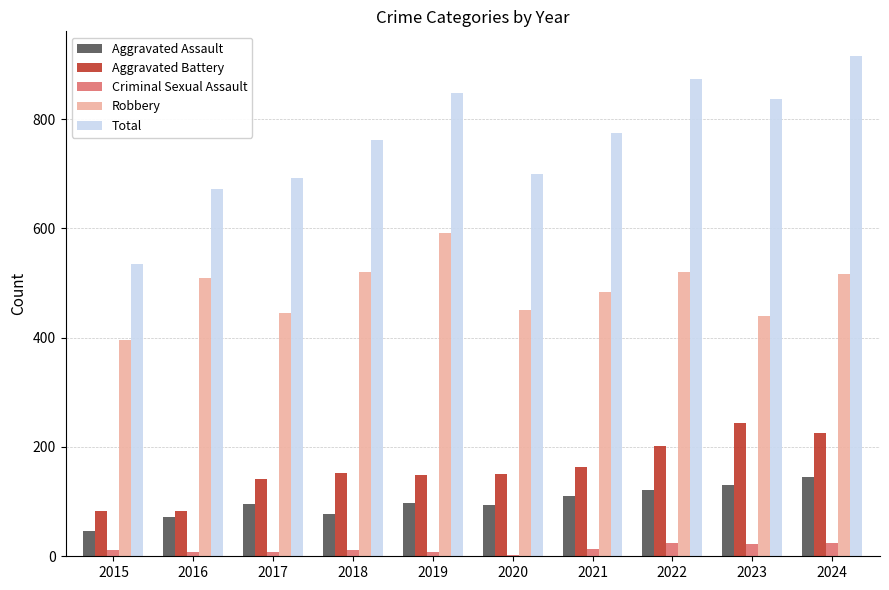

Rank the series by their maximum value, from lowest to highest.

Criminal Sexual Assault, Aggravated Assault, Aggravated Battery, Robbery, Total